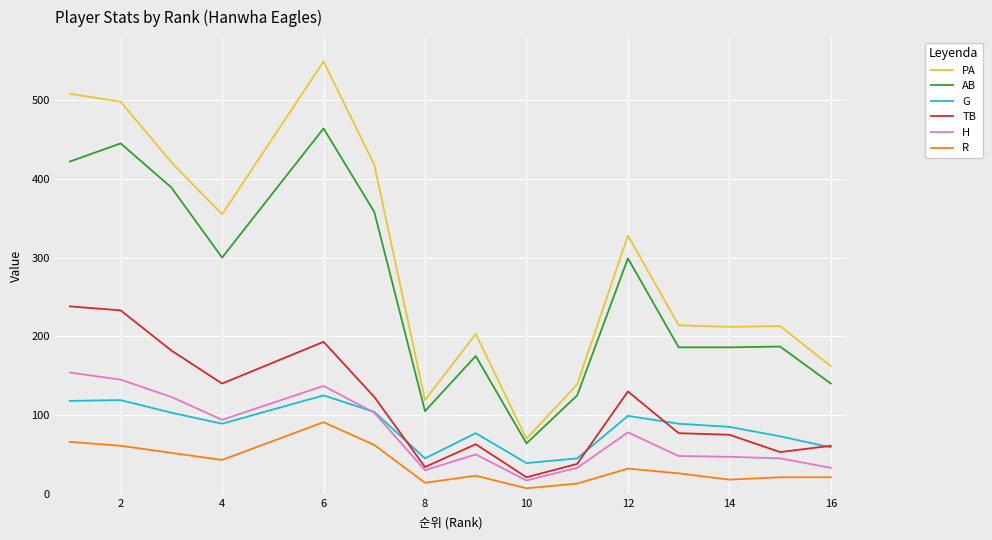

What is the greatest value displayed?

549